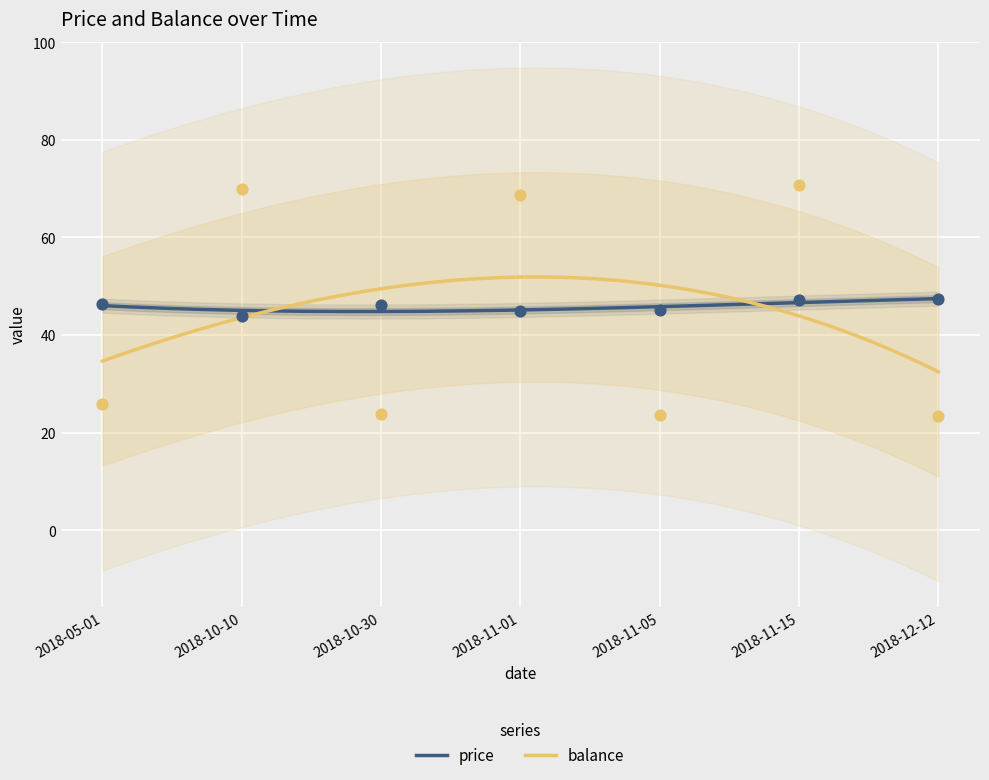

Which series reaches the maximum Y coordinate?

balance